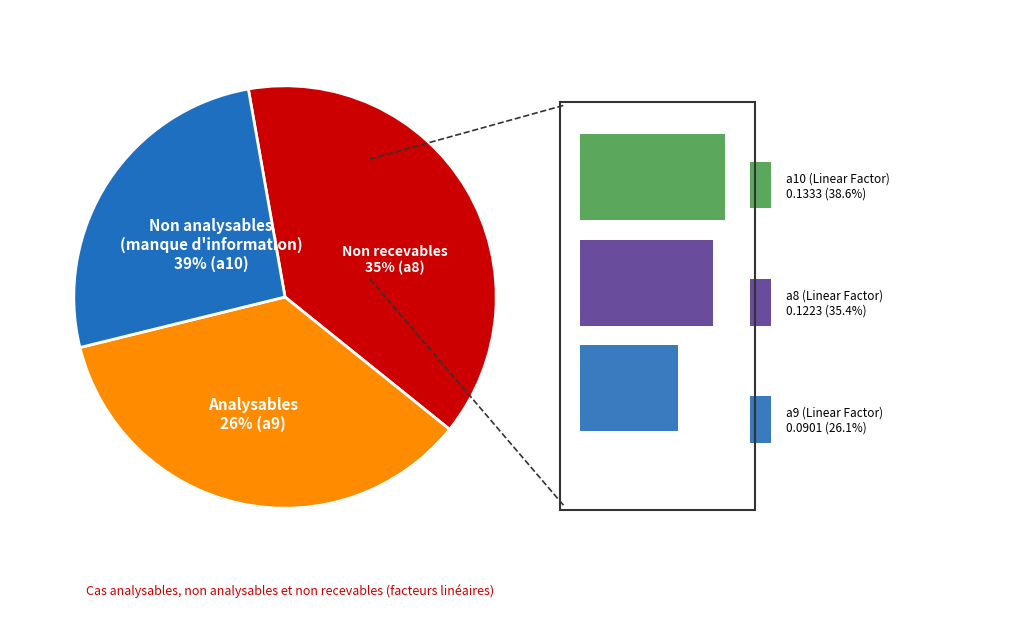

Which category has the biggest portion of the pie?

a10